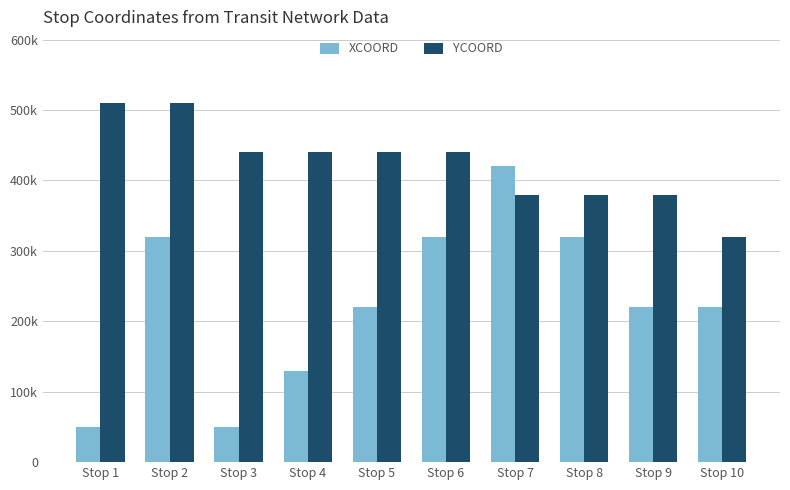

Which series has the widest spread of values?

XCOORD